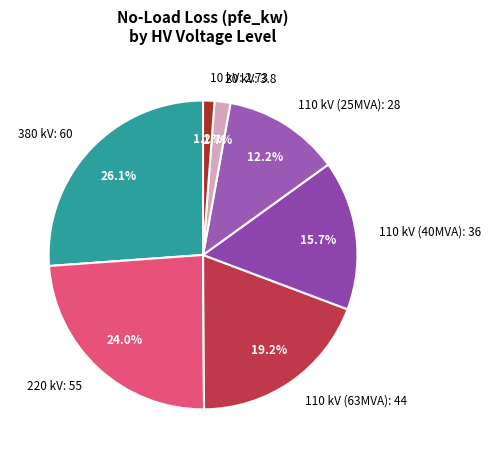

What is the largest slice in the pie chart?

380 kV: 60